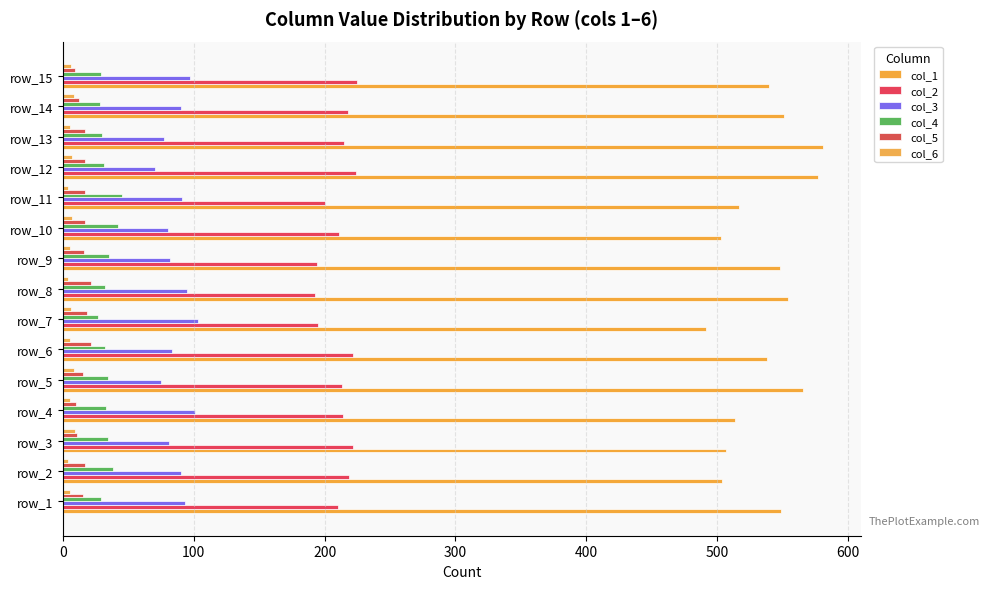

Which series has the widest spread of values?

col_1